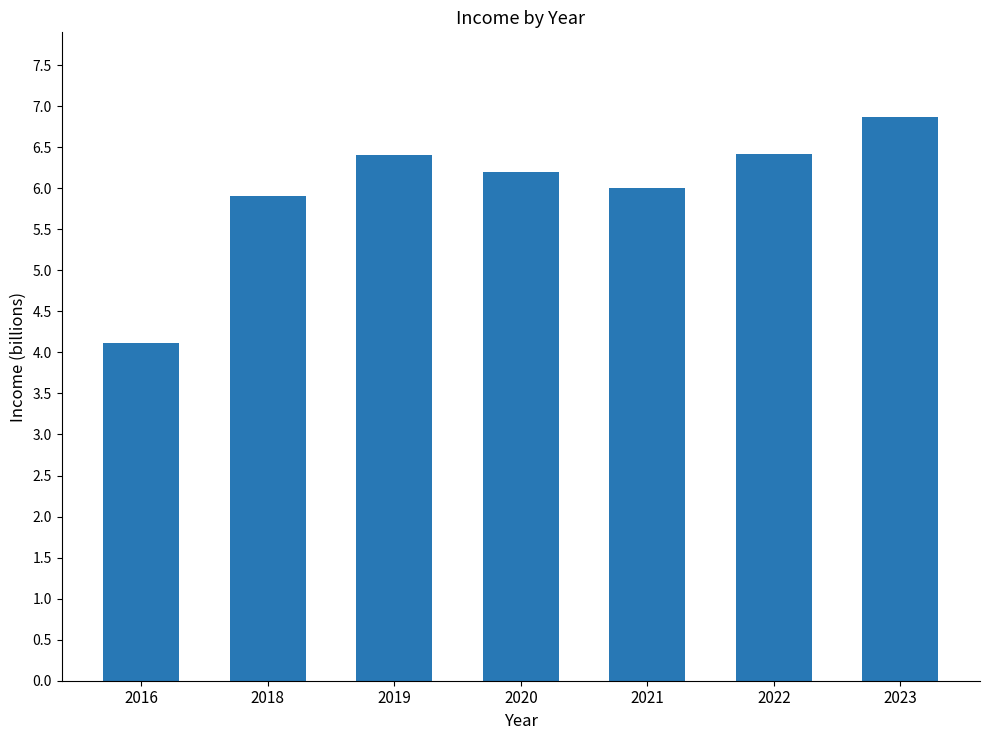

Where does the data first go above 6?

2019